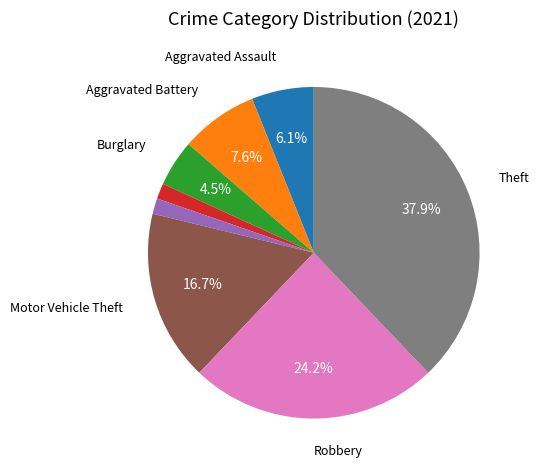

How many slices are in this pie chart?

8